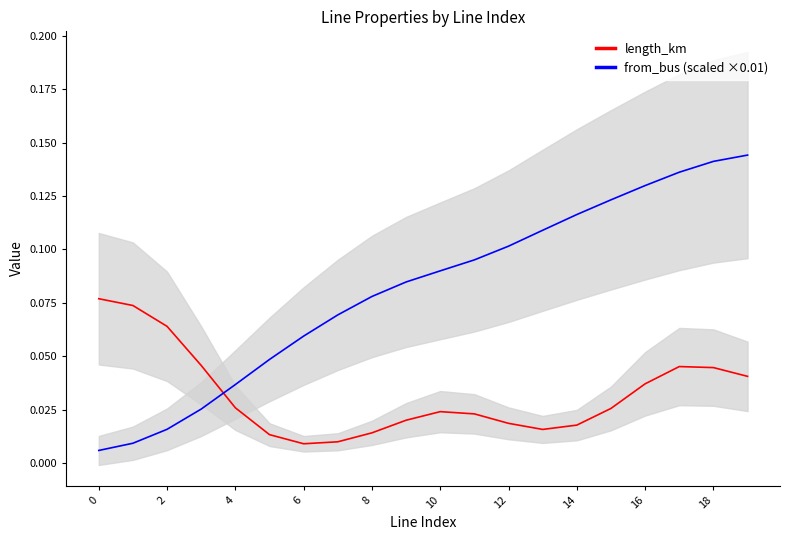

Rank the series by their average value, from lowest to highest.

length_km, from_bus (scaled ×0.01)